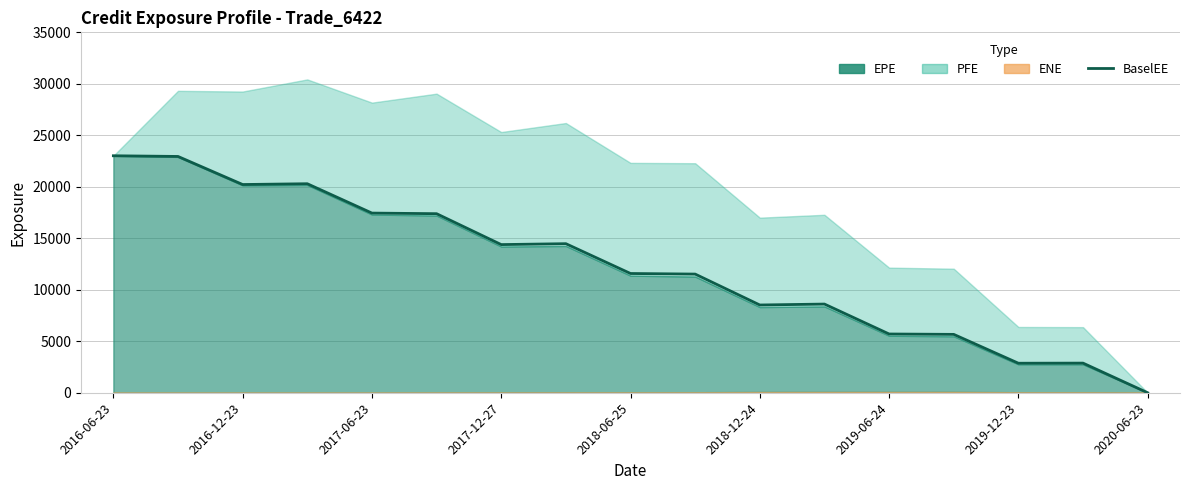

Which has a higher value, 2017-06-23 or 2018-12-24?

2017-06-23